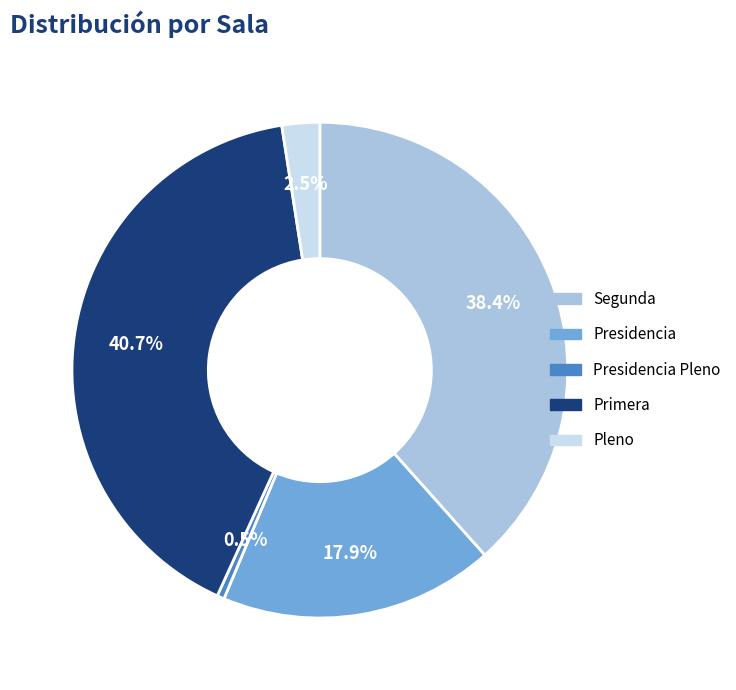

Is there a majority slice in this chart?

No